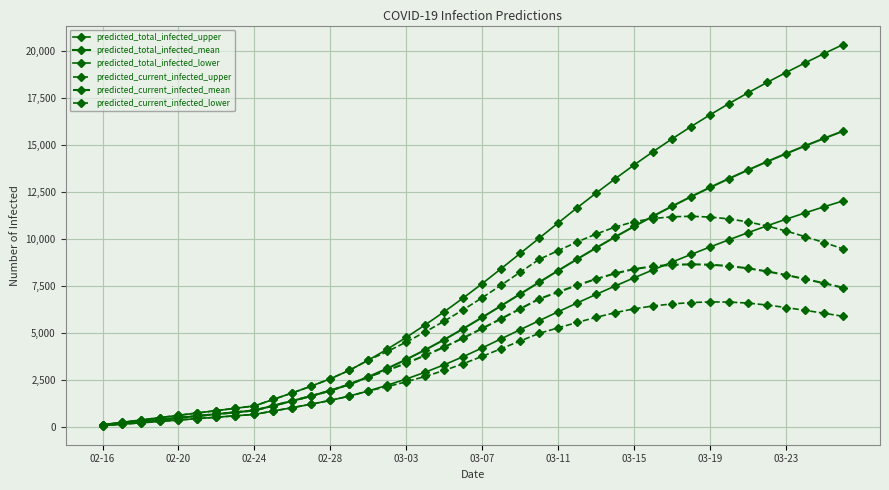

How many lines are shown in the chart?

6